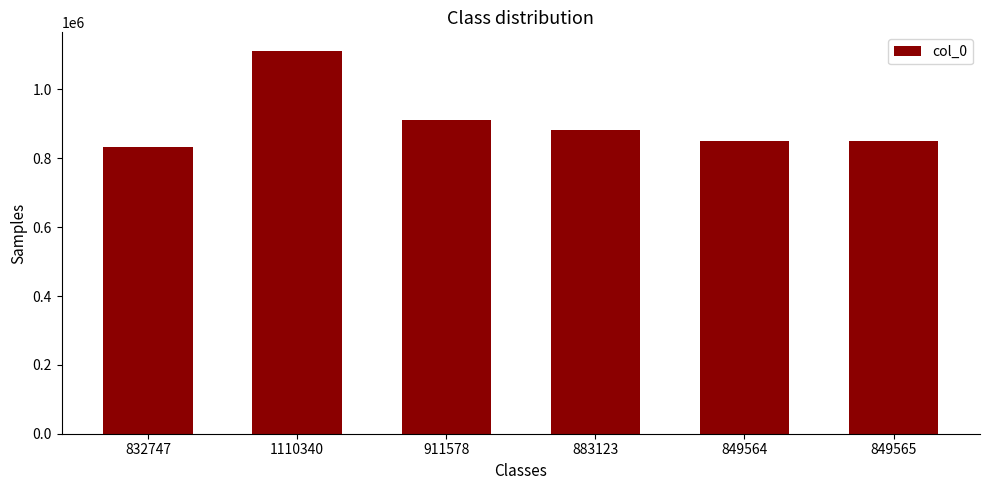

Does the chart contain any negative values?

No